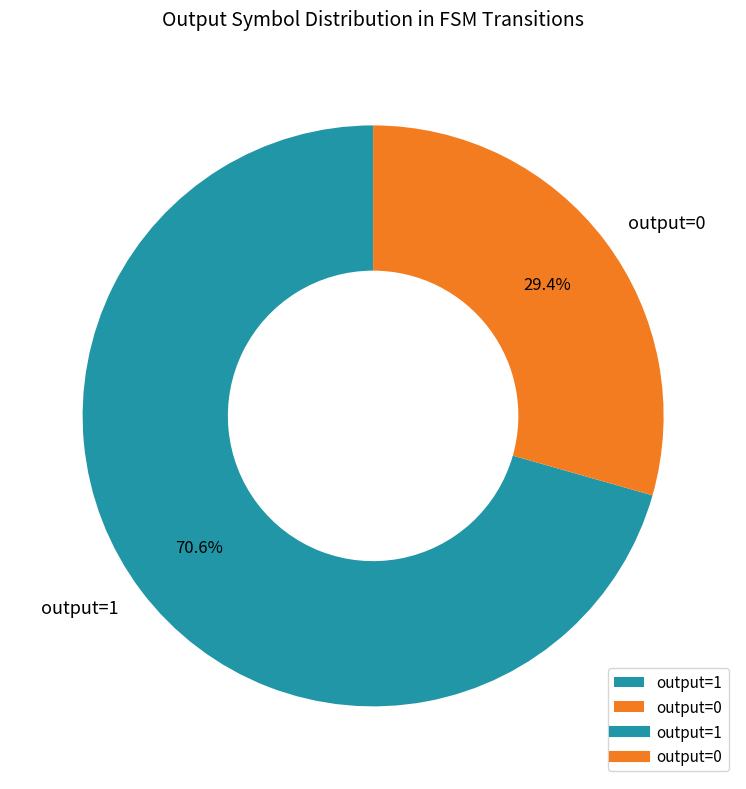

To the nearest percent, what is the difference between the largest and smallest slice percentages?

41%